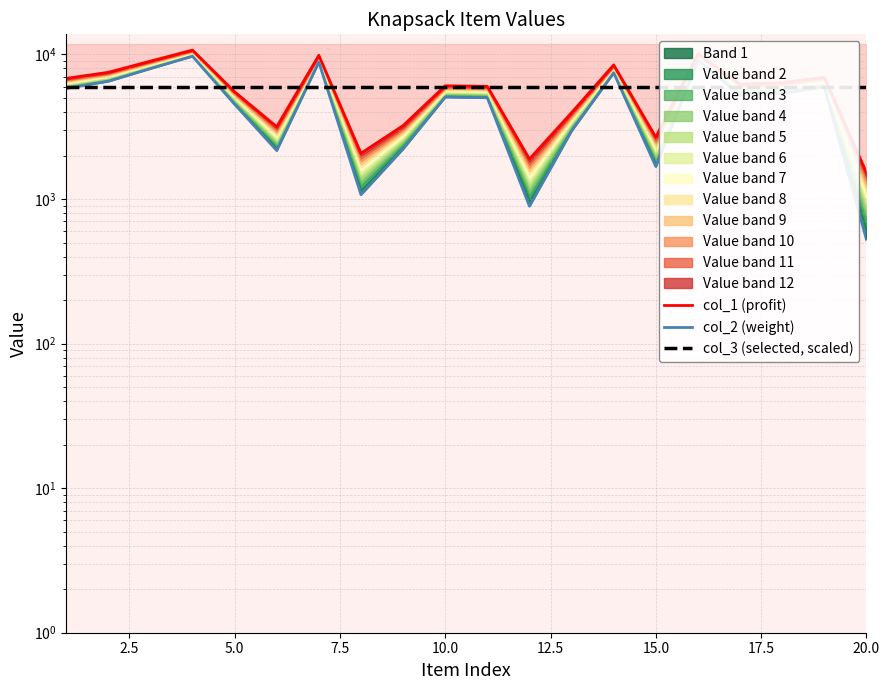

What is the total value across all series at 20.0?

11357.6